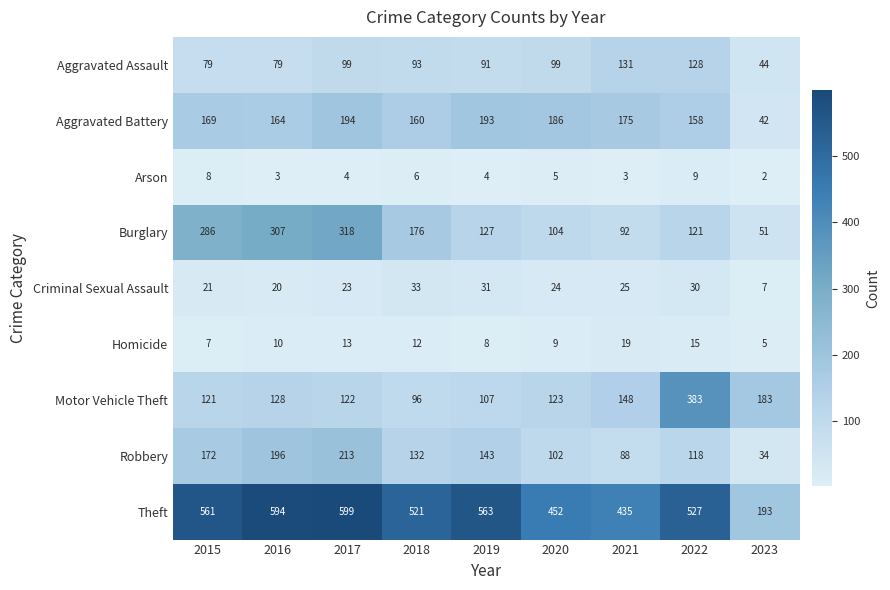

What value does the Arson series have at 2017?

4